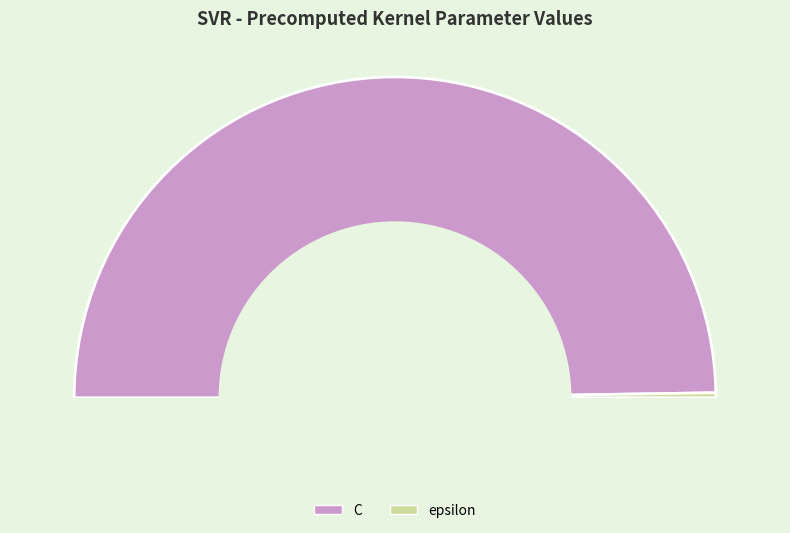

Rank the categories by value from highest to lowest.

C, epsilon